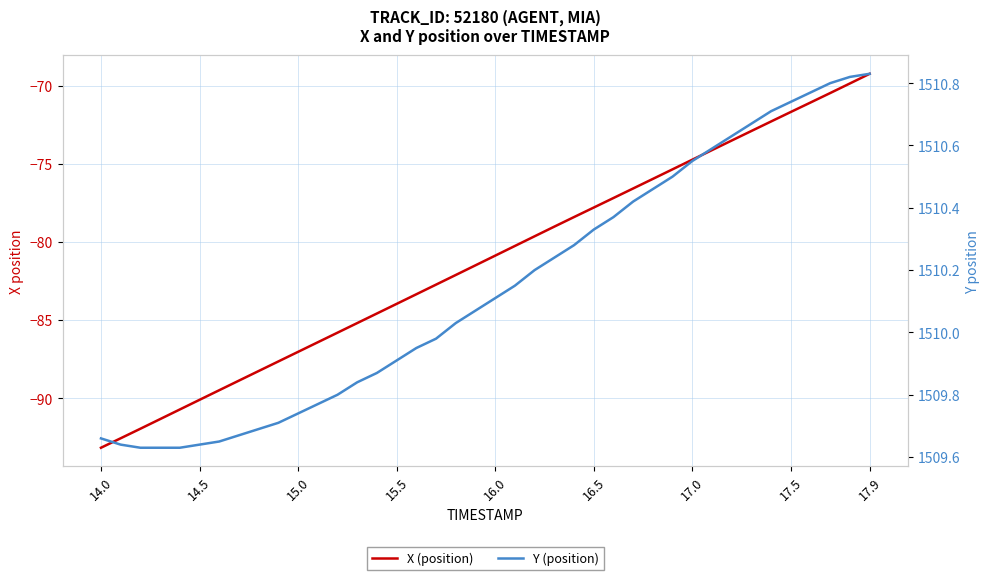

True or false: Y (position) and X (position) cross at least once.

False